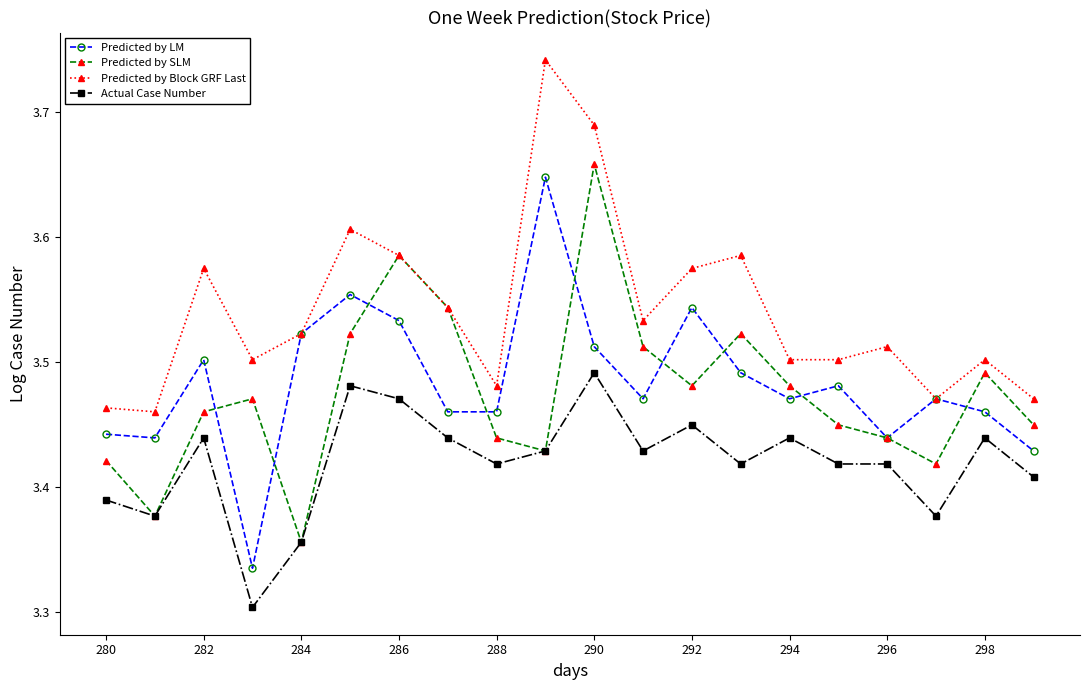

True or false: Actual Case Number and Predicted by LM intersect in this chart.

False